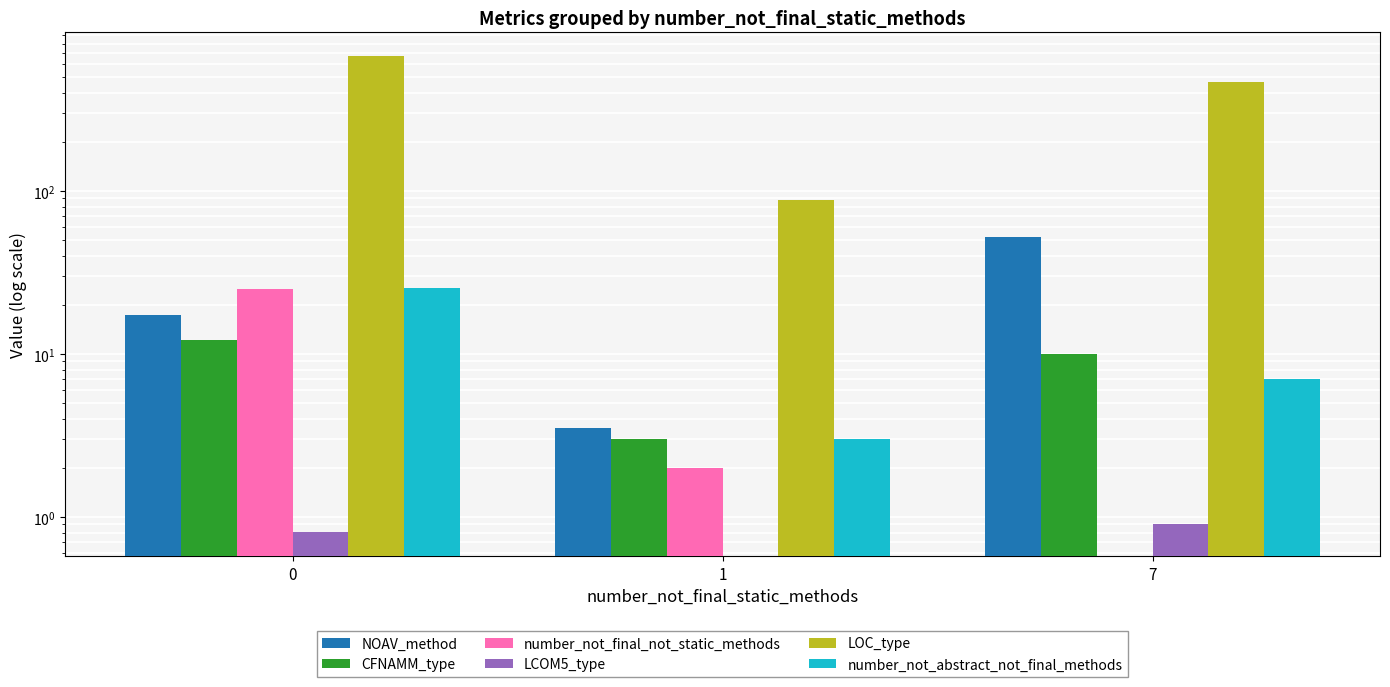

Rank the series at 7 from highest to lowest value.

LOC_type, NOAV_method, CFNAMM_type, number_not_abstract_not_final_methods, LCOM5_type, number_not_final_not_static_methods